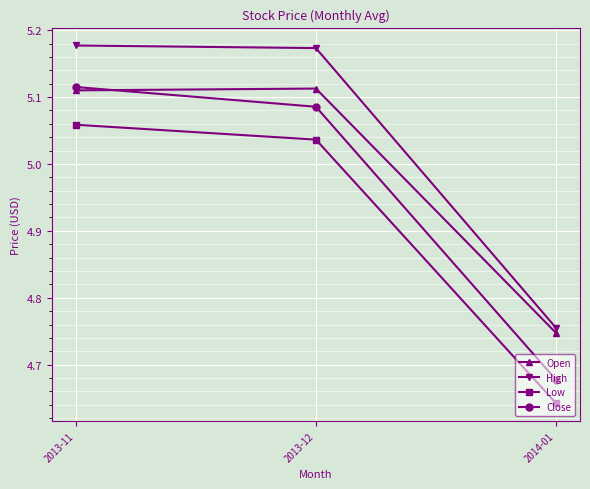

Is it true that Low equals 1.4 at 2014-01?

False